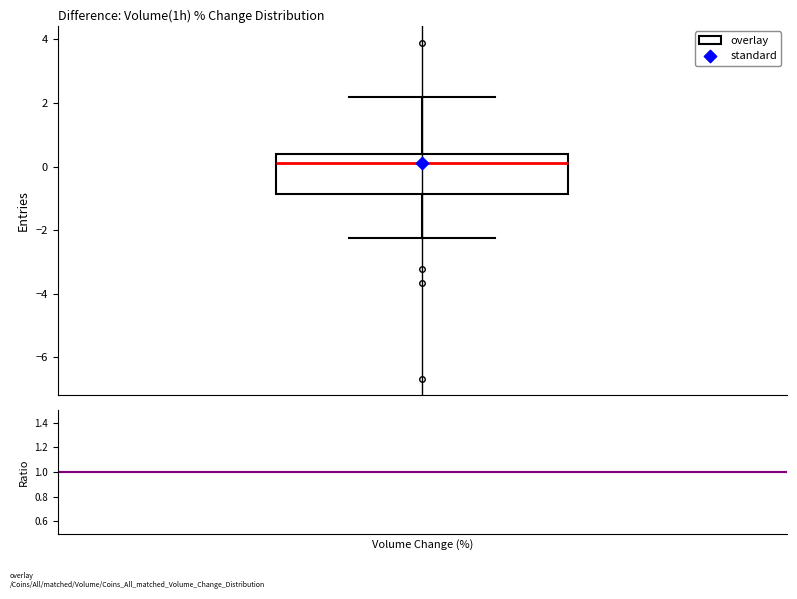

Where is the upper edge of the box on the y-axis? The values are not printed on the chart, so give them approximately, as read against the axis.

0.4